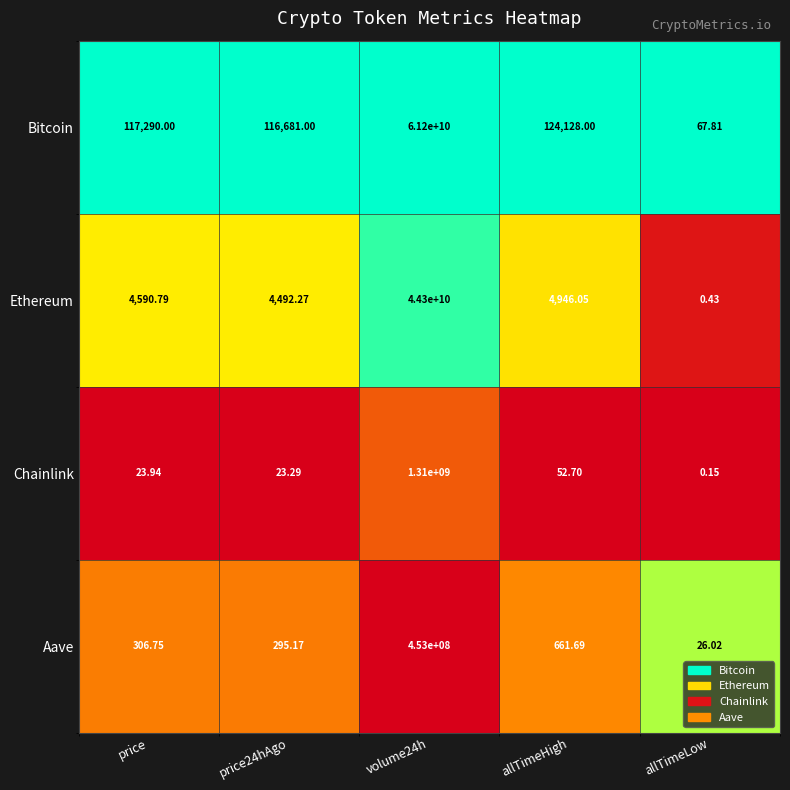

Which series has the largest total across all categories?

Bitcoin